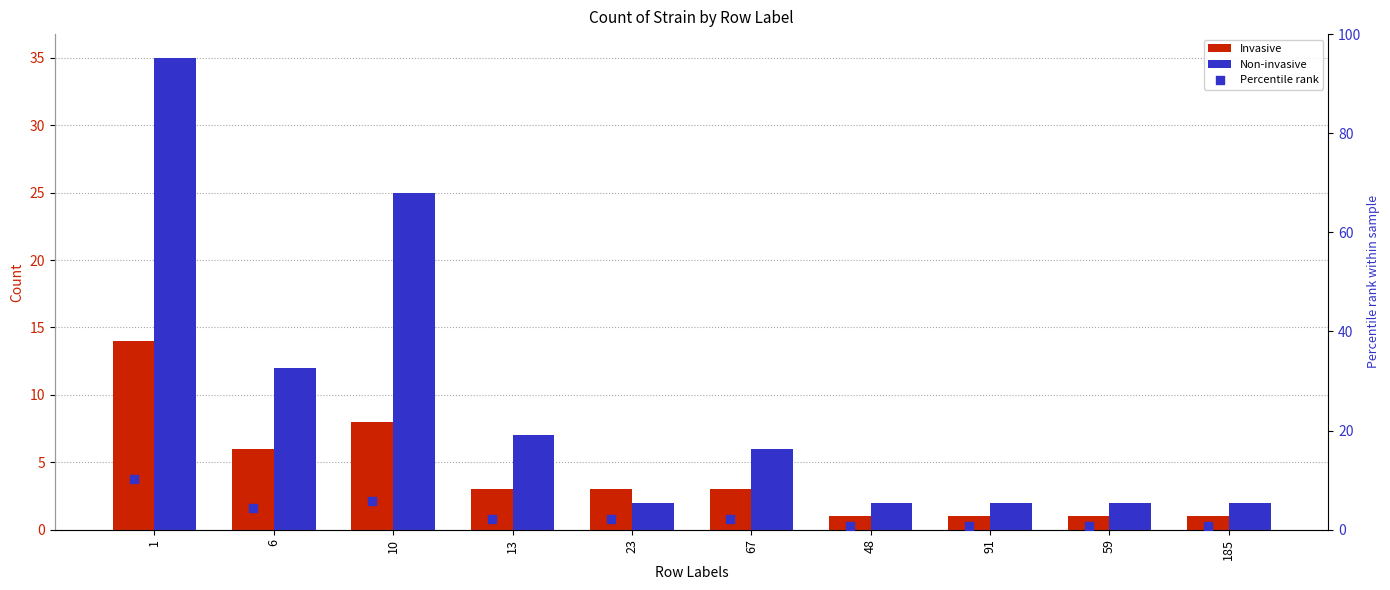

Which series reaches the maximum Y coordinate?

Non-invasive